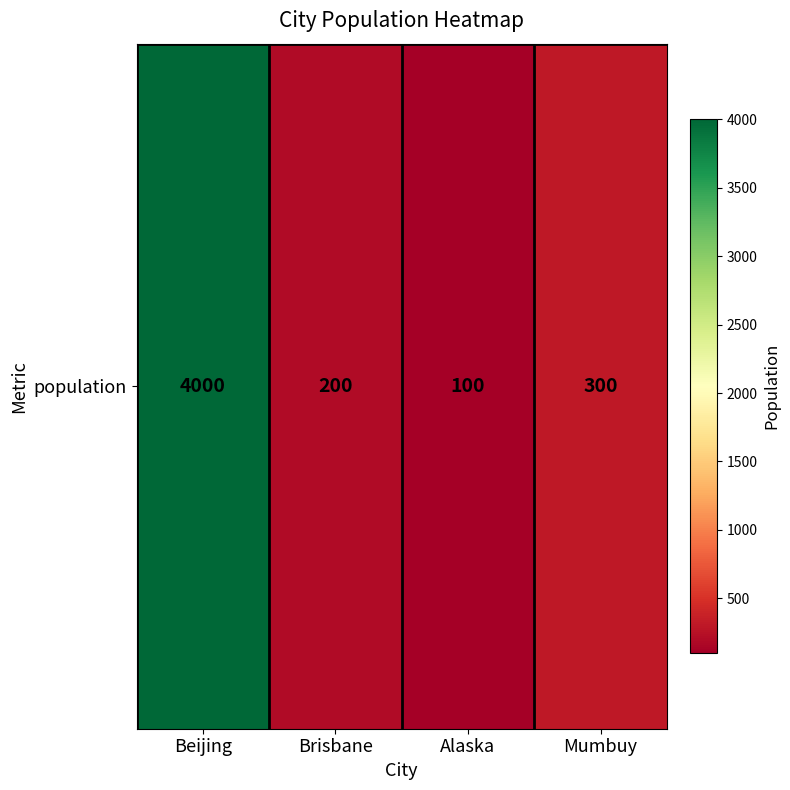

List the labels in order of value, largest first.

Beijing, Mumbuy, Brisbane, Alaska